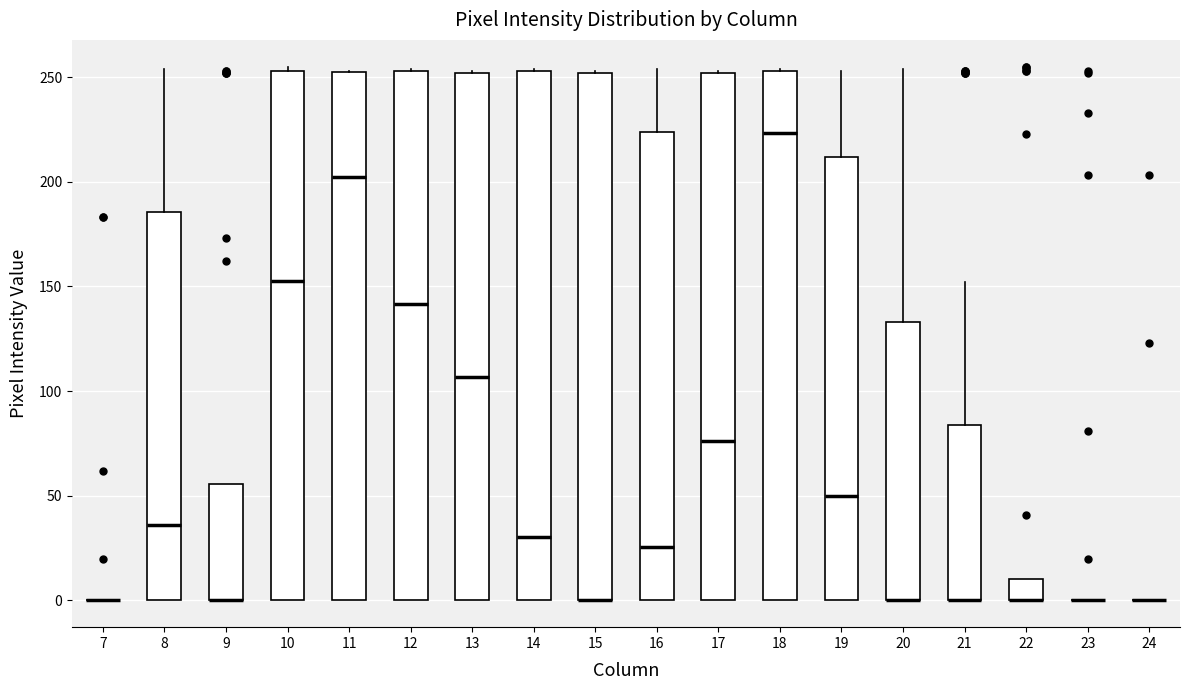

Reading left to right, read every box against the y-axis: the position of its median line, the range the box covers, and the ends of its whiskers. The values are not printed on the chart, so give them approximately, as read against the axis.

7: box collapsed to a line at 0, whiskers 0 to 0
8: median 35, box 0 to 185, whiskers 0 to 255
9: median 0 (drawn on the box's lower edge), box 0 to 55, whiskers 0 to 55
10: median 155, box 0 to 255, whiskers 0 to 255 (just above the box's upper edge)
11: median 205, box 0 to 250, whiskers 0 to 255
12: median 140, box 0 to 255, whiskers 0 to 255
13: median 105, box 0 to 250, whiskers 0 to 255
14: median 30, box 0 to 255, whiskers 0 to 255
15: median 0 (drawn on the box's lower edge), box 0 to 250, whiskers 0 to 255
16: median 25, box 0 to 225, whiskers 0 to 255
17: median 75, box 0 to 250, whiskers 0 to 255
18: median 225, box 0 to 255, whiskers 0 to 255
19: median 50, box 0 to 210, whiskers 0 to 255
20: median 0 (drawn on the box's lower edge), box 0 to 135, whiskers 0 to 255
21: median 0 (drawn on the box's lower edge), box 0 to 85, whiskers 0 to 150
22: median 0 (drawn on the box's lower edge), box 0 to 10, whiskers 0 to 10
23: box collapsed to a line at 0, whiskers 0 to 0
24: box collapsed to a line at 0, whiskers 0 to 0